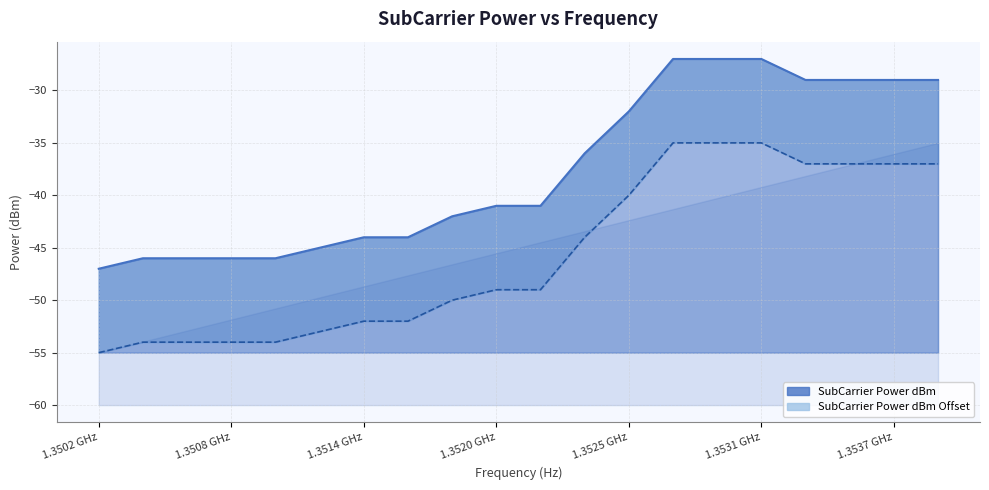

At which label does SubCarrier Power dBm Offset reach its minimum?

1.3502 GHz